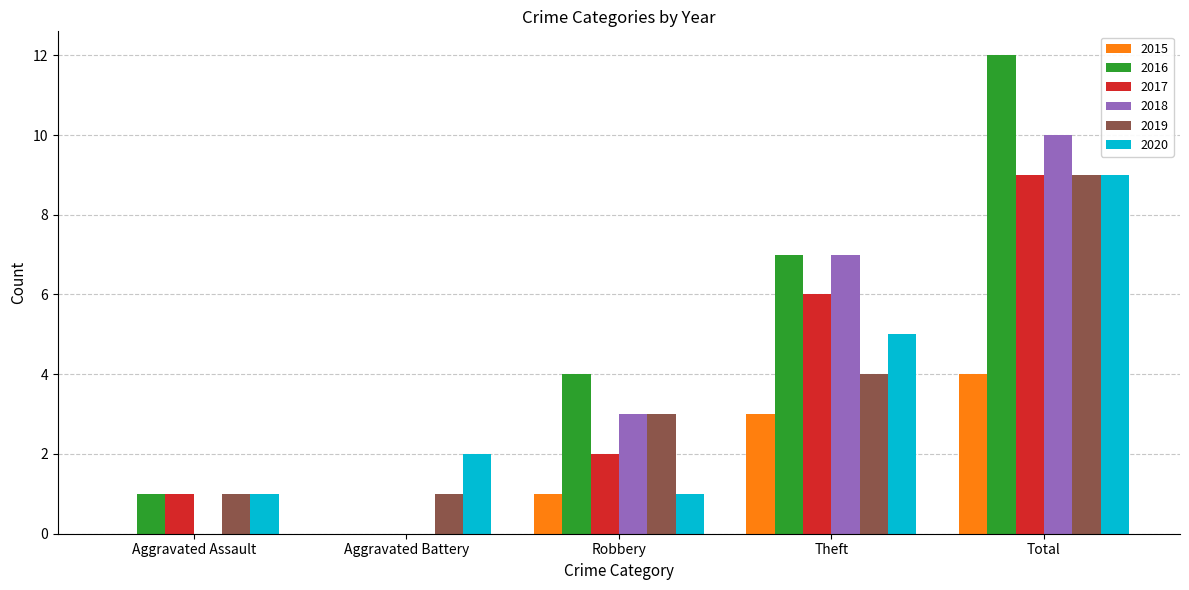

Reading right to left, extract all data points from this chart.

2015: Total=4	Theft=3	Robbery=1	Aggravated Battery=0	Aggravated Assault=0
2016: Total=12	Theft=7	Robbery=4	Aggravated Battery=0	Aggravated Assault=1
2017: Total=9	Theft=6	Robbery=2	Aggravated Battery=0	Aggravated Assault=1
2018: Total=10	Theft=7	Robbery=3	Aggravated Battery=0	Aggravated Assault=0
2019: Total=9	Theft=4	Robbery=3	Aggravated Battery=1	Aggravated Assault=1
2020: Total=9	Theft=5	Robbery=1	Aggravated Battery=2	Aggravated Assault=1